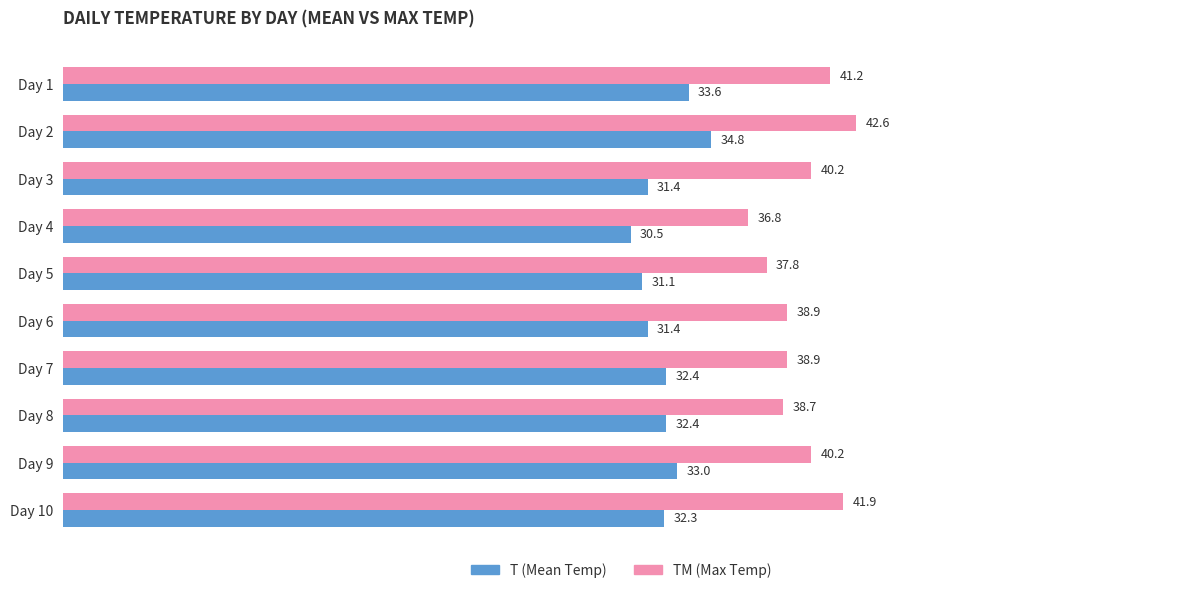

How many data points in TM (Max Temp) are less than 40?

5